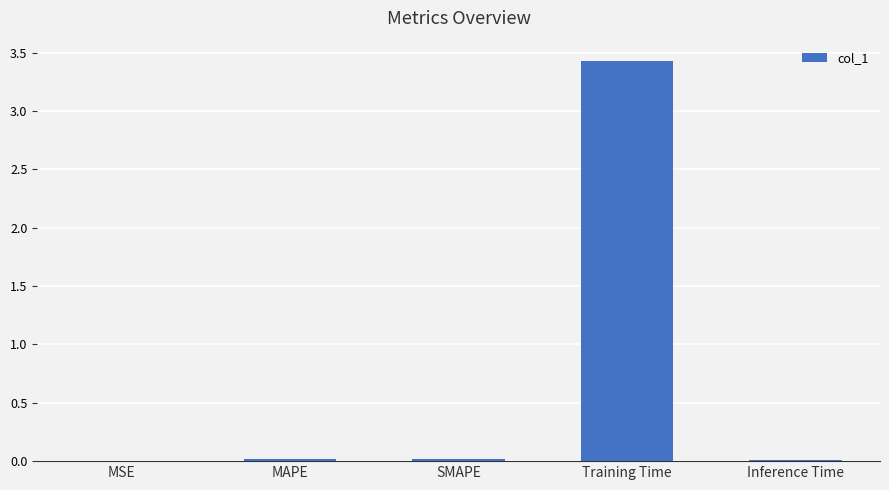

What is the greatest value displayed?

3.4